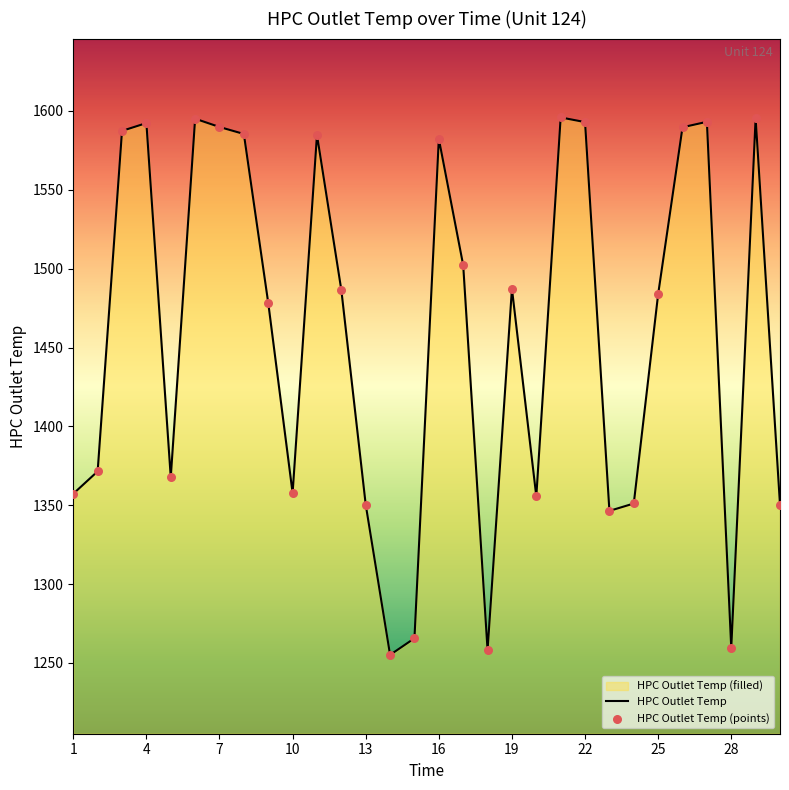

What is the ratio of the value at 11 to the value at 6?

1.0